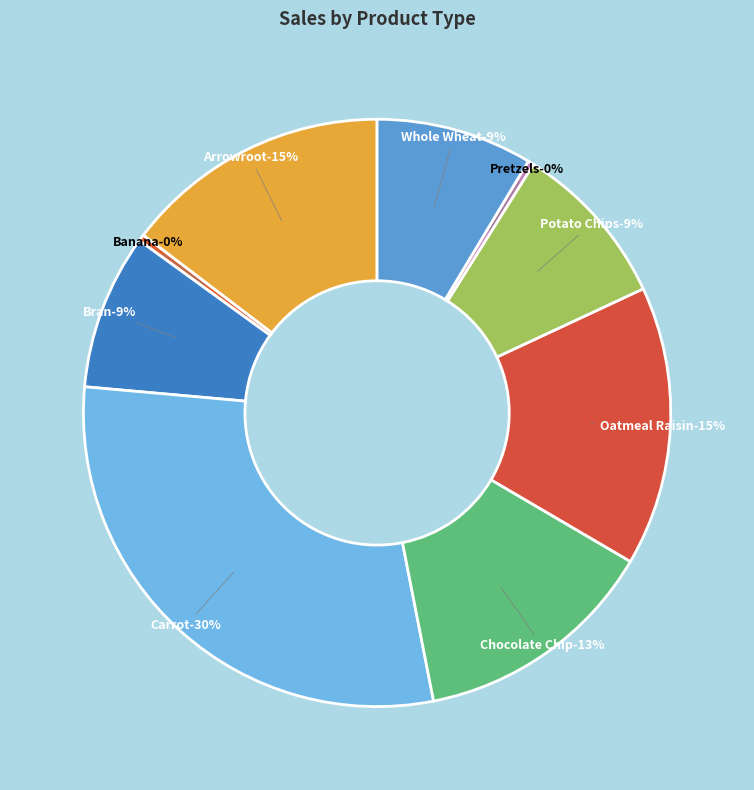

Rank the categories by value from lowest to highest.

Pretzels, Banana, Bran, Whole Wheat, Potato Chips, Chocolate Chip, Arrowroot, Oatmeal Raisin, Carrot